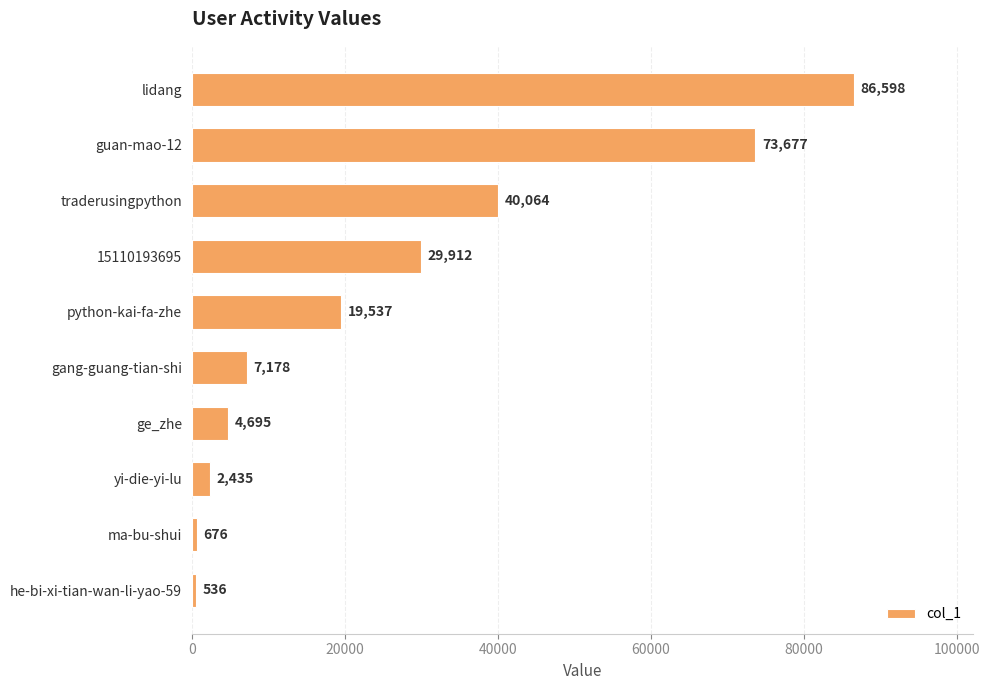

At which category does the chart reach its minimum across all series?

he-bi-xi-tian-wan-li-yao-59